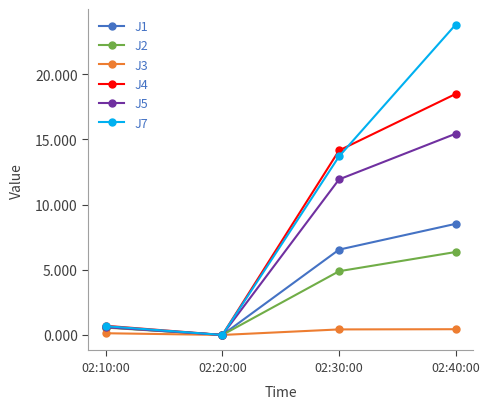

Reading right to left, list all the values displayed in this chart.

J1: 02:40:00=8.5	02:30:00=6.5	02:20:00=0.0	02:10:00=0.6
J2: 02:40:00=6.4	02:30:00=4.9	02:20:00=0.0	02:10:00=0.6
J3: 02:40:00=0.4	02:30:00=0.4	02:20:00=0.0	02:10:00=0.1
J4: 02:40:00=18.5	02:30:00=14.1	02:20:00=0.0	02:10:00=0.7
J5: 02:40:00=15.4	02:30:00=11.9	02:20:00=0.0	02:10:00=0.6
J7: 02:40:00=23.8	02:30:00=13.7	02:20:00=0.0	02:10:00=0.7